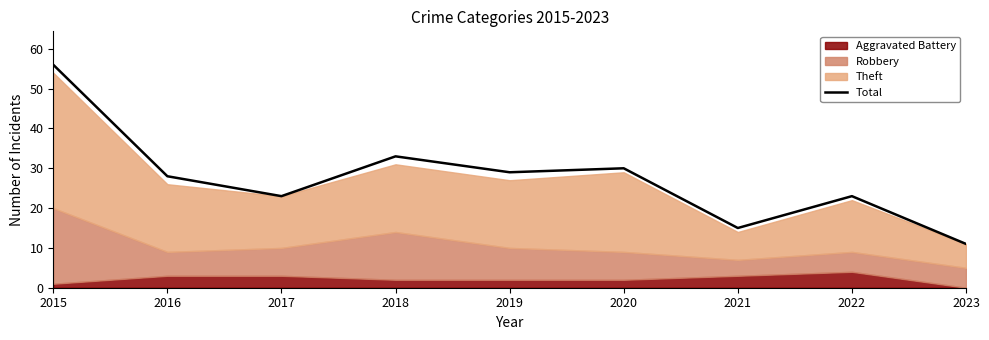

What value does the data have at 2022, to the nearest 10?

20